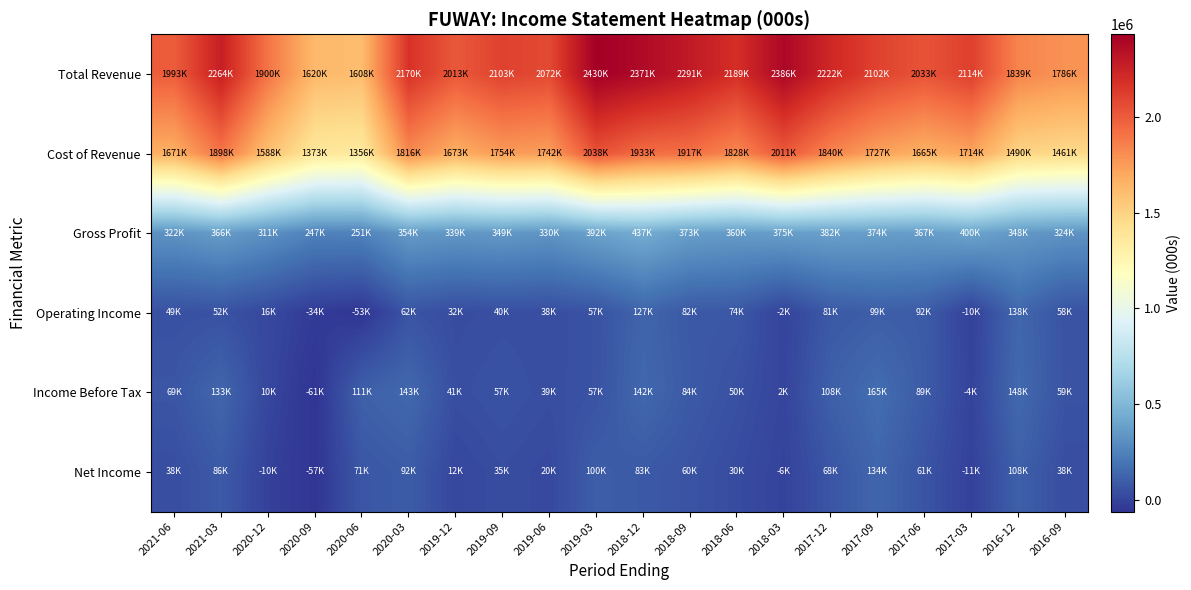

Reading left to right, list all the values displayed in this chart.

Total Revenue: 2021-06=1993400	2021-03=2264500	2020-12=1900000	2020-09=1620900	2020-06=1608300	2020-03=2170700	2019-12=2013000	2019-09=2103900	2019-06=2072600	2019-03=2430900	2018-12=2371300	2018-09=2291000	2018-06=2189100	2018-03=2386100	2017-12=2222700	2017-09=2102500	2017-06=2033500	2017-03=2114700	2016-12=1839400	2016-09=1786300
Cost of Revenue: 2021-06=1671300	2021-03=1898100	2020-12=1588100	2020-09=1373100	2020-06=1356400	2020-03=1816300	2019-12=1673400	2019-09=1754200	2019-06=1742700	2019-03=2038100	2018-12=1933800	2018-09=1917100	2018-06=1828800	2018-03=2011100	2017-12=1840300	2017-09=1727900	2017-06=1665600	2017-03=1714700	2016-12=1490900	2016-09=1461500
Gross Profit: 2021-06=322100	2021-03=366400	2020-12=311800	2020-09=247900	2020-06=251900	2020-03=354400	2019-12=339600	2019-09=349600	2019-06=330000	2019-03=392800	2018-12=437500	2018-09=373900	2018-06=360400	2018-03=375000	2017-12=382400	2017-09=374600	2017-06=367900	2017-03=400000	2016-12=348500	2016-09=324800
Operating Income: 2021-06=49200	2021-03=52800	2020-12=16200	2020-09=-34100	2020-06=-53500	2020-03=62200	2019-12=32400	2019-09=40700	2019-06=38400	2019-03=57300	2018-12=127300	2018-09=82300	2018-06=74600	2018-03=-2200	2017-12=81300	2017-09=99800	2017-06=92100	2017-03=-10700	2016-12=138000	2016-09=58800
Income Before Tax: 2021-06=69200	2021-03=133600	2020-12=10300	2020-09=-61100	2020-06=111400	2020-03=143500	2019-12=41100	2019-09=57300	2019-06=39000	2019-03=57400	2018-12=142400	2018-09=84800	2018-06=50700	2018-03=2200	2017-12=108400	2017-09=165800	2017-06=89500	2017-03=-4900	2016-12=148700	2016-09=59000
Net Income: 2021-06=38500	2021-03=86900	2020-12=-10100	2020-09=-57000	2020-06=71300	2020-03=92800	2019-12=12400	2019-09=35100	2019-06=20800	2019-03=100200	2018-12=83500	2018-09=60700	2018-06=30100	2018-03=-6100	2017-12=68100	2017-09=134300	2017-06=61800	2017-03=-11700	2016-12=108400	2016-09=38700